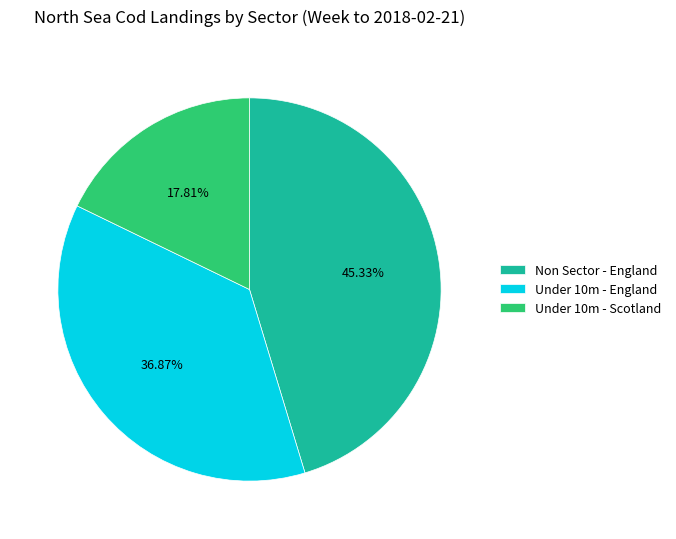

Which slice is the smallest?

Under 10m - Scotland